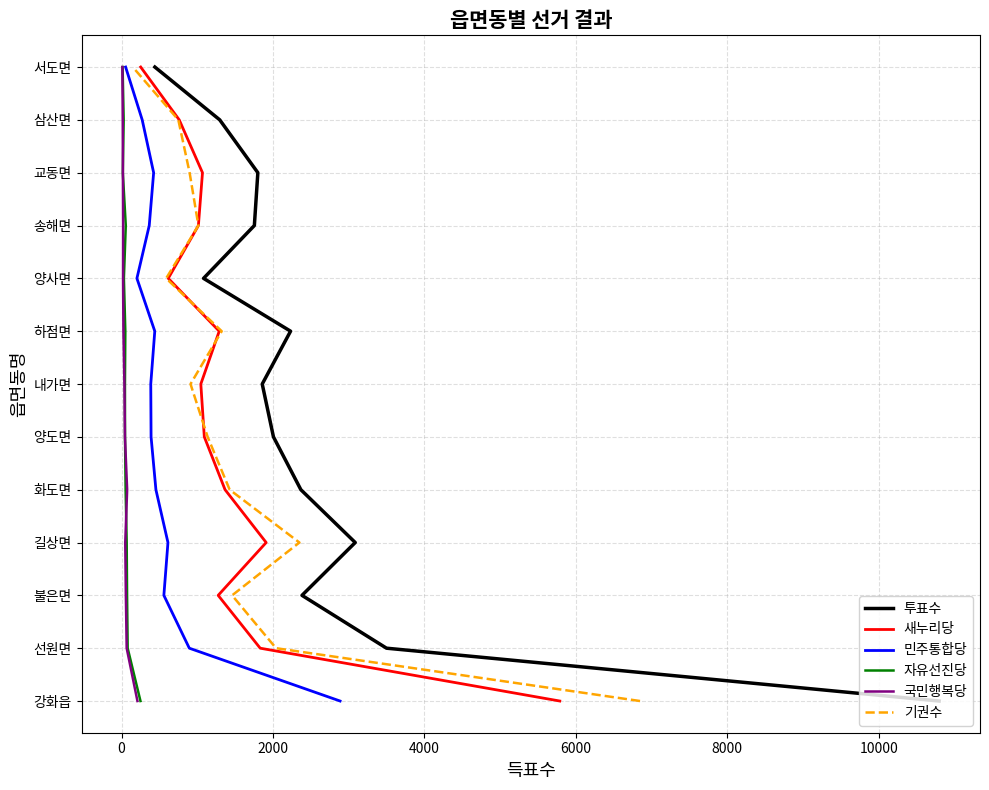

How many positive values does the 국민행복당 series have?

12